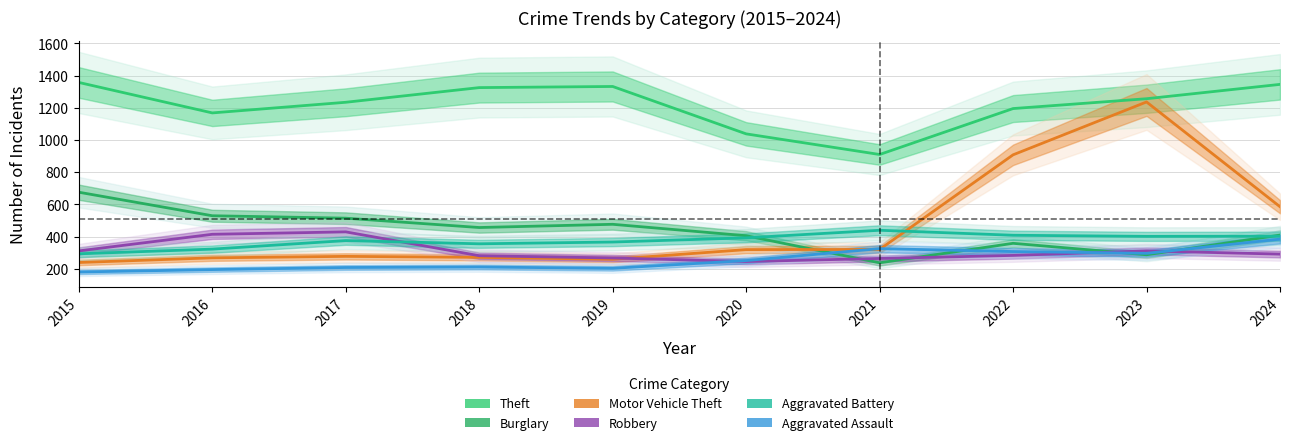

Which has a higher value, 2020 or 2022?

2022